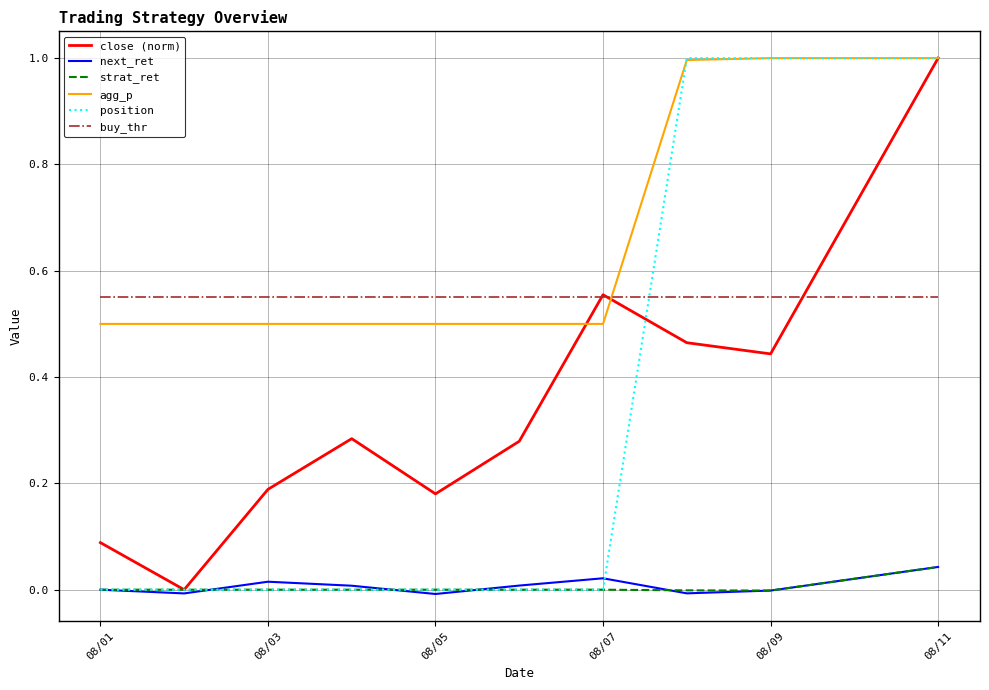

What is the highest value of the agg_p series?

1.0